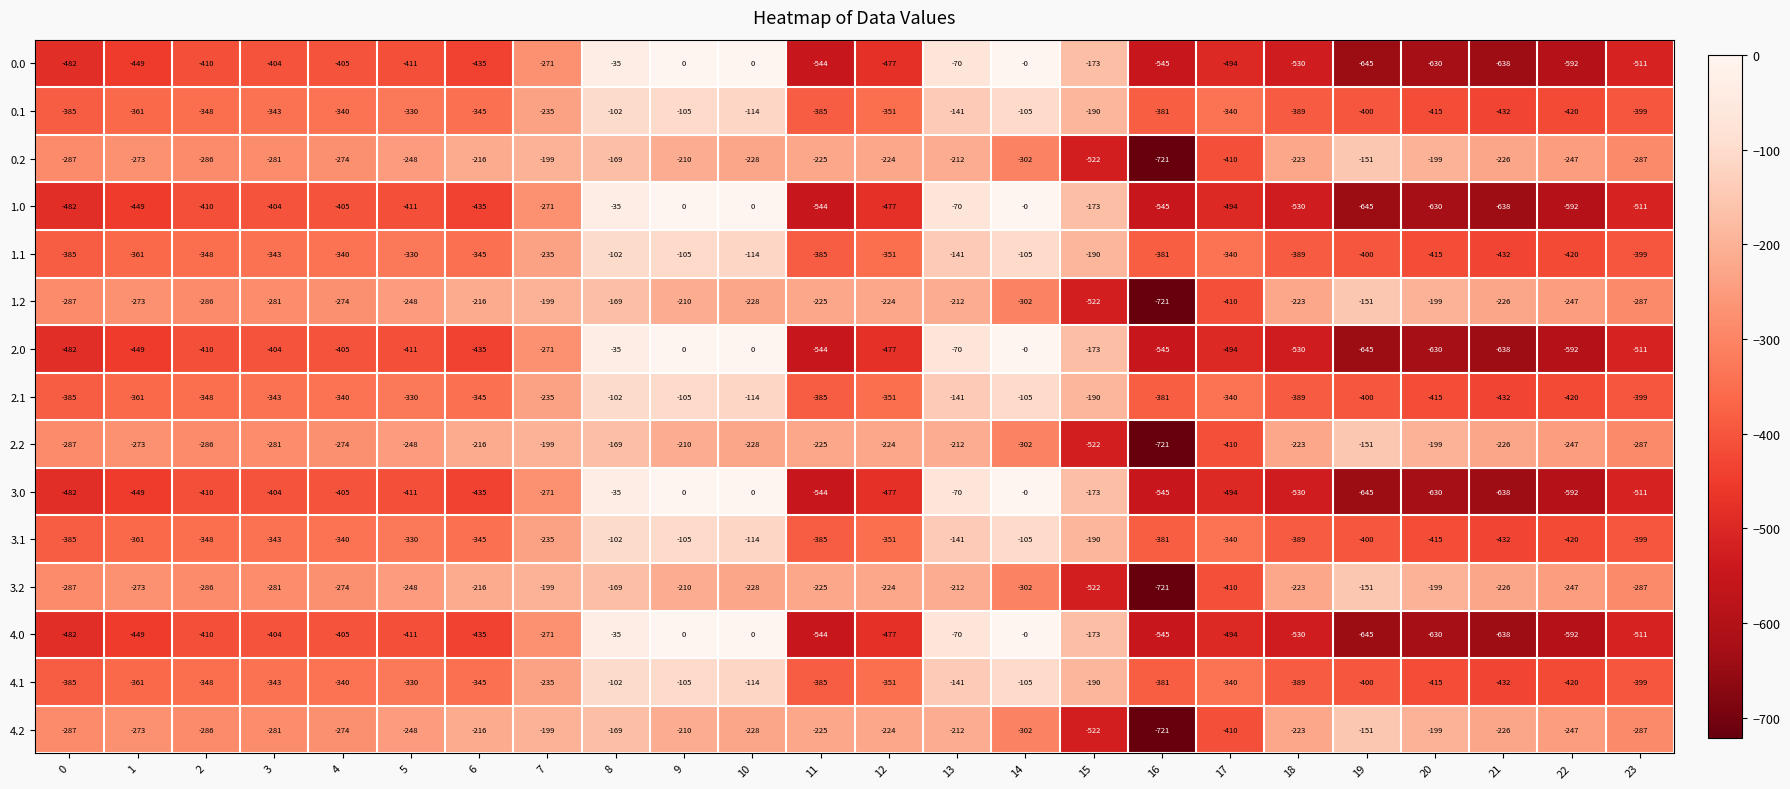

What is the average value of the 0.1 series?

-306